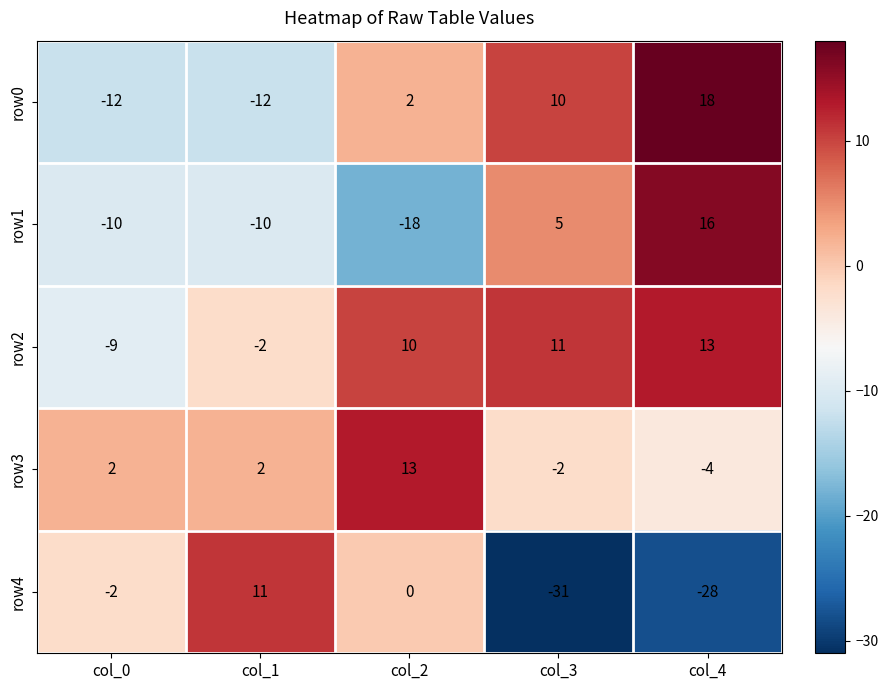

What is the lowest value of the row4 series?

-31